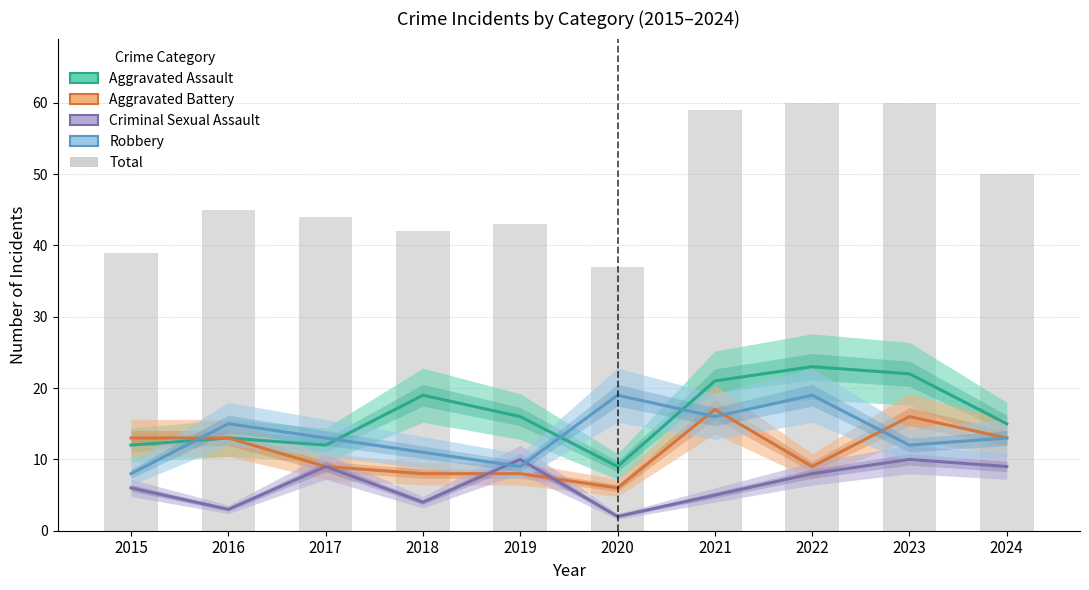

What are all the series names shown in the legend?

Aggravated Assault, Aggravated Battery, Criminal Sexual Assault, Robbery, Total